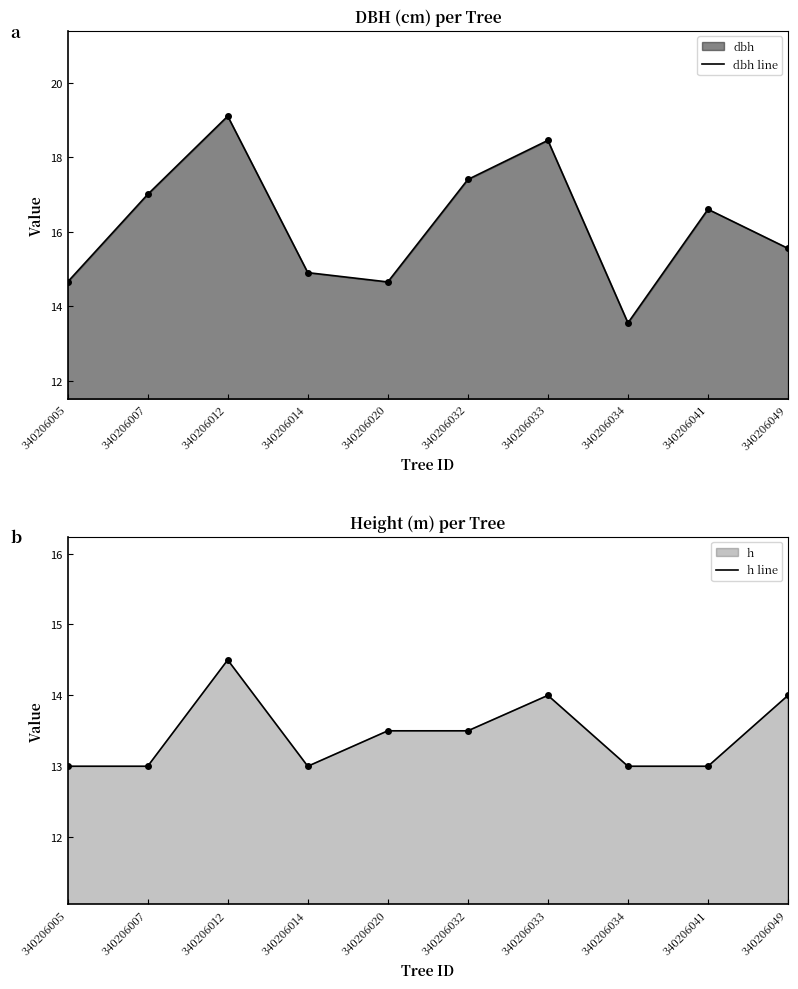

How many interior local valleys does the dbh dots series have?

2